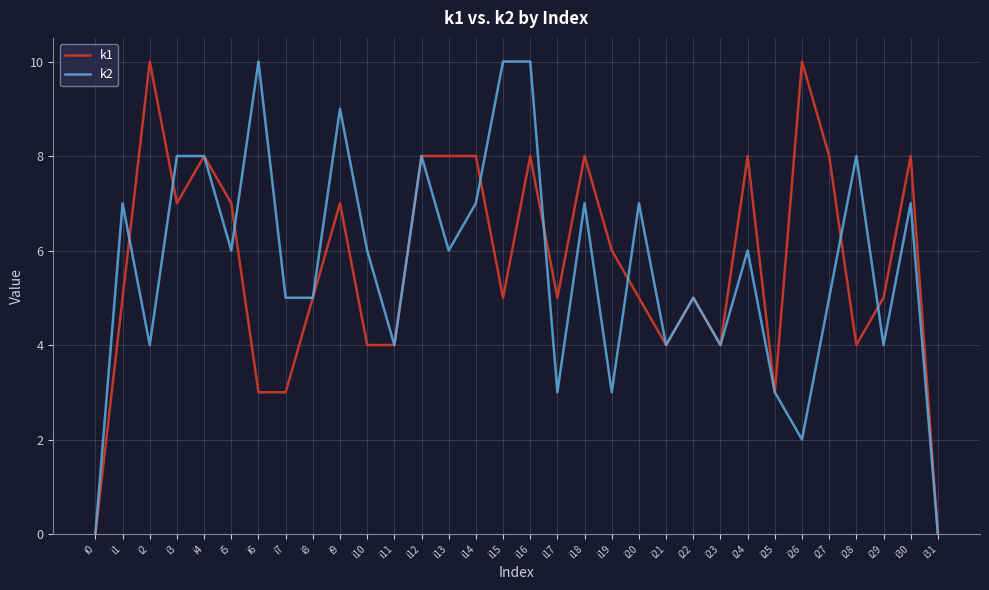

What is the total value across all series at i29?

9